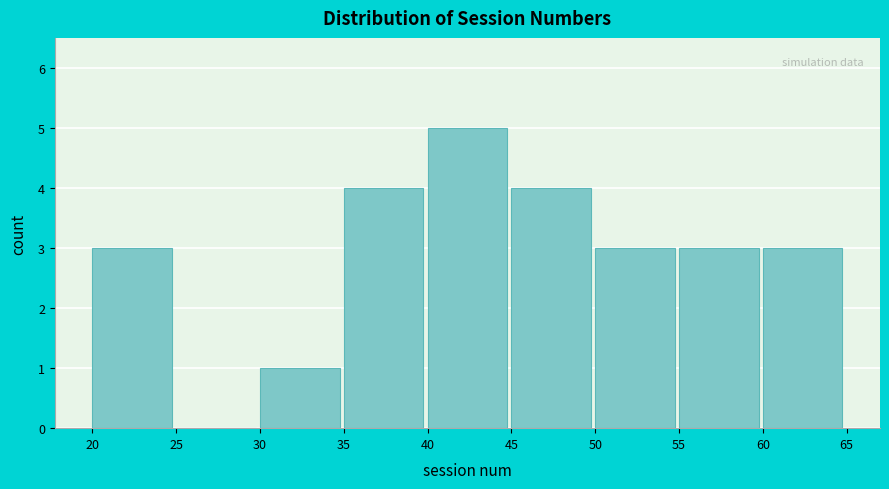

What is the height of the bar covering 20 to 25 on the x-axis? The values are not printed on the chart, so give them approximately, as read against the axis.

3